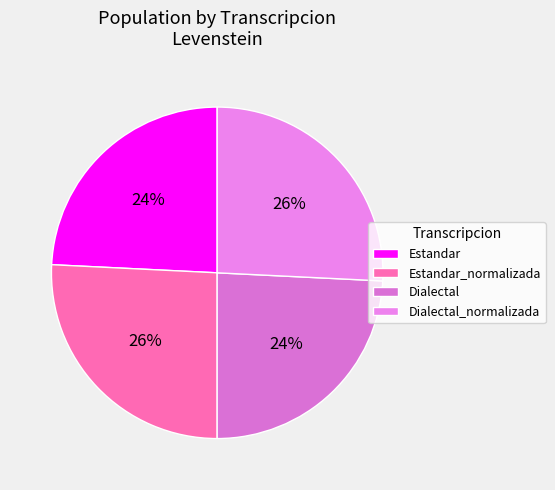

Is Estandar the majority of the pie?

No